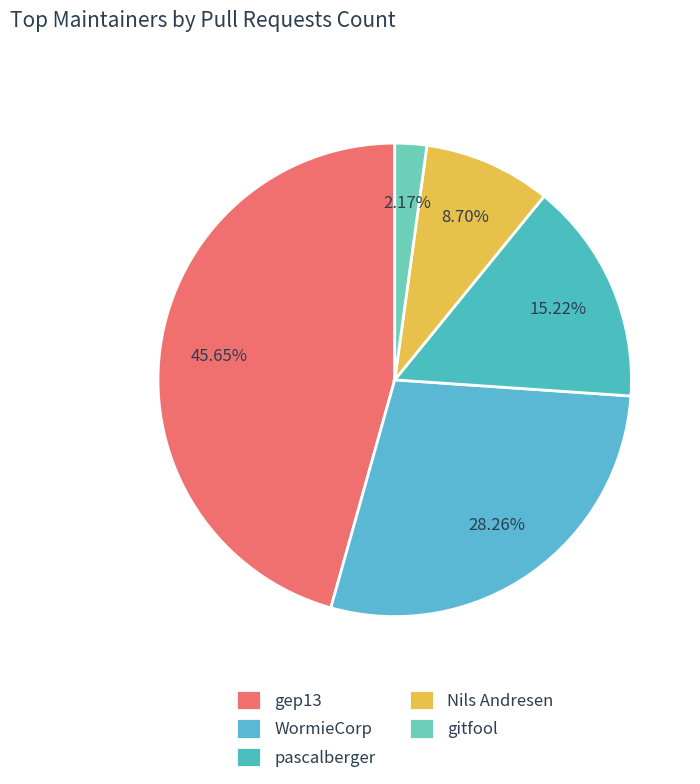

Which category has the smallest portion of the pie?

gitfool